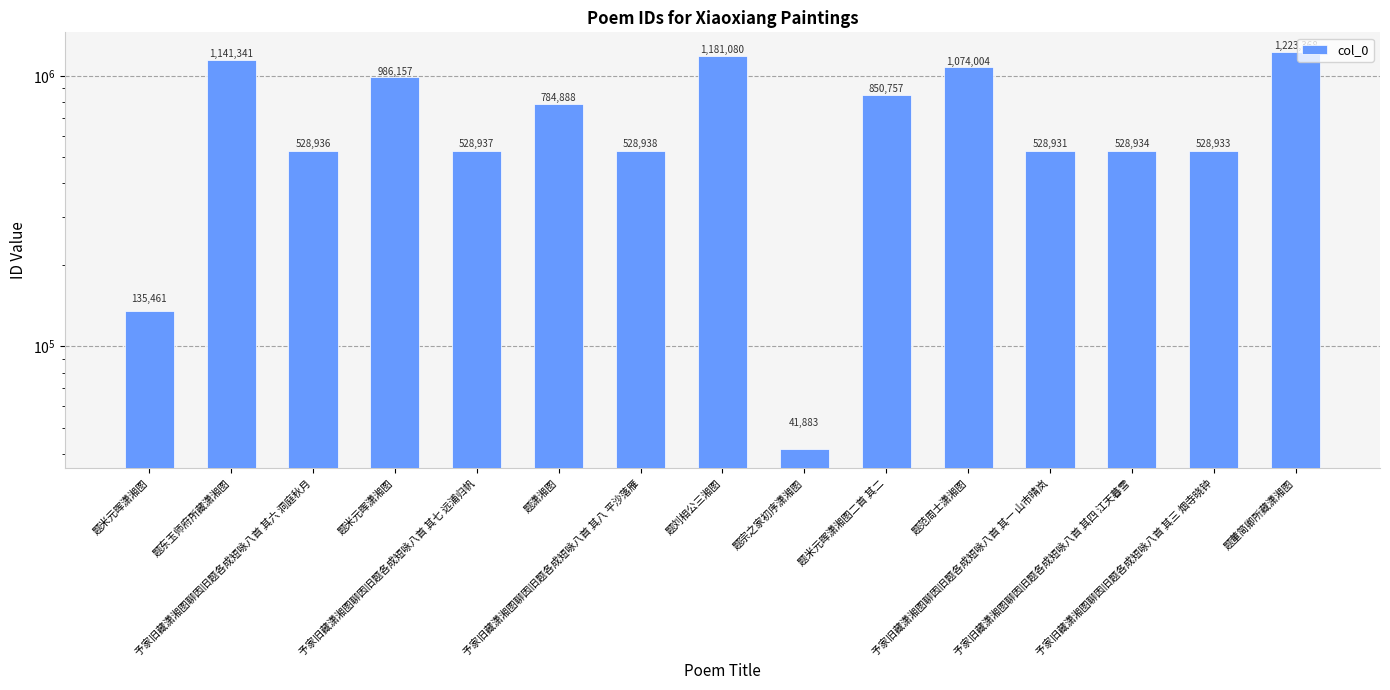

Between 题刘相公三湘图 and 题东玉师府所藏潇湘图, which is larger?

题刘相公三湘图